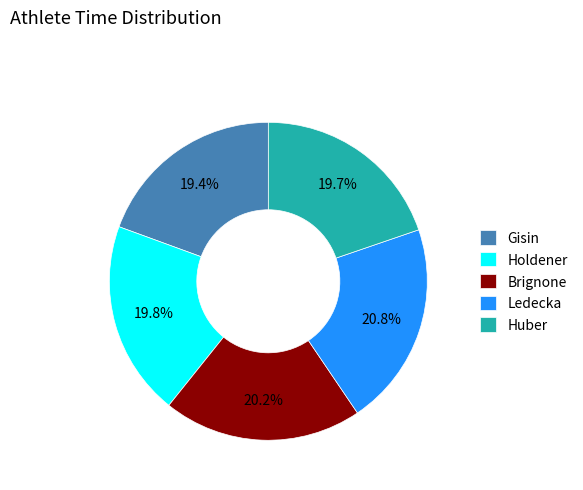

What percentage is NOT represented by Gisin?

80.6%